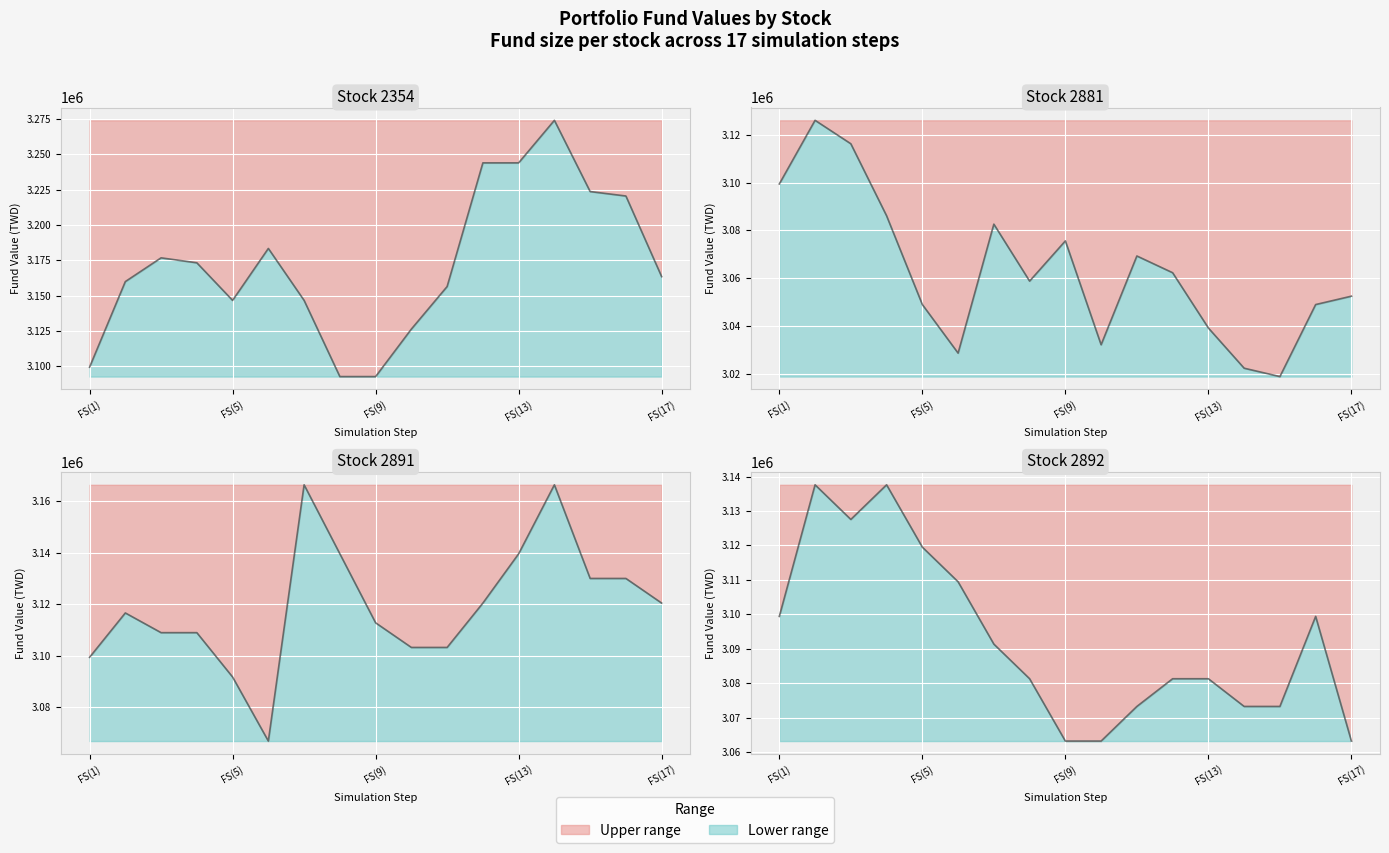

List the labels in order of 2891 value, smallest first.

FS(6), FS(5), FS(1), FS(10), FS(11), FS(3), FS(4), FS(9), FS(2), FS(12), FS(17), FS(15), FS(16), FS(8), FS(13), FS(7), FS(14)